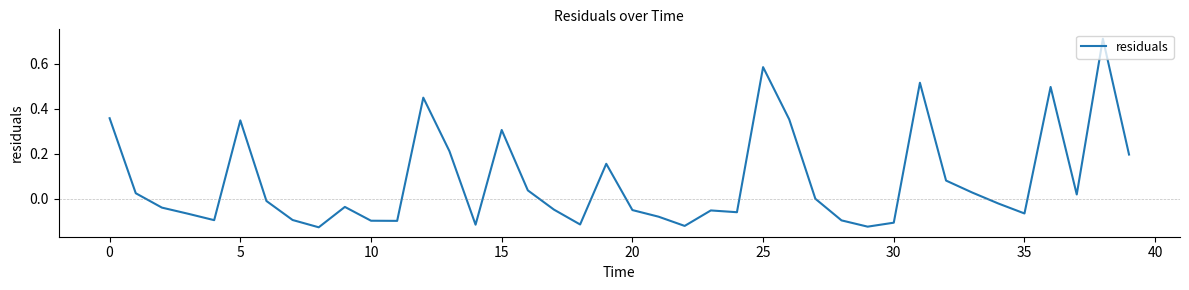

What is the difference between the maximum and minimum values?

0.8